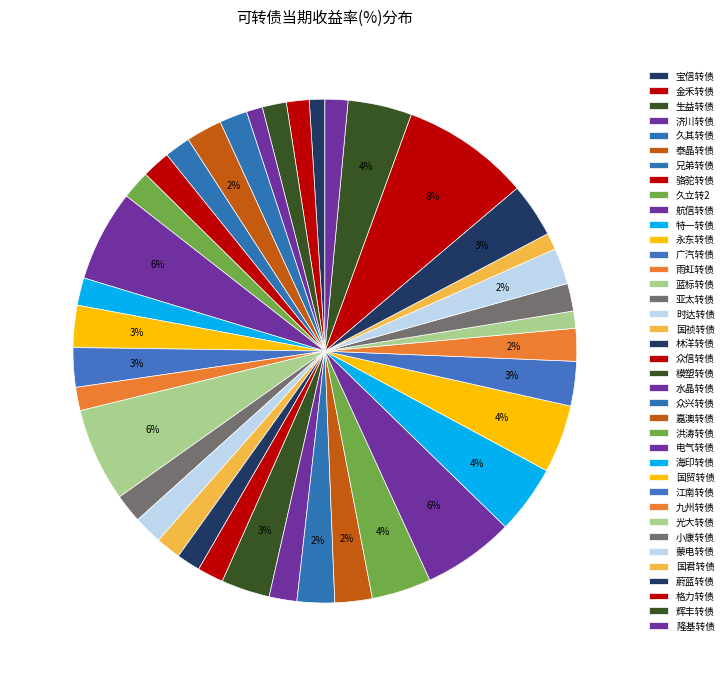

Is there a majority slice in this chart?

No